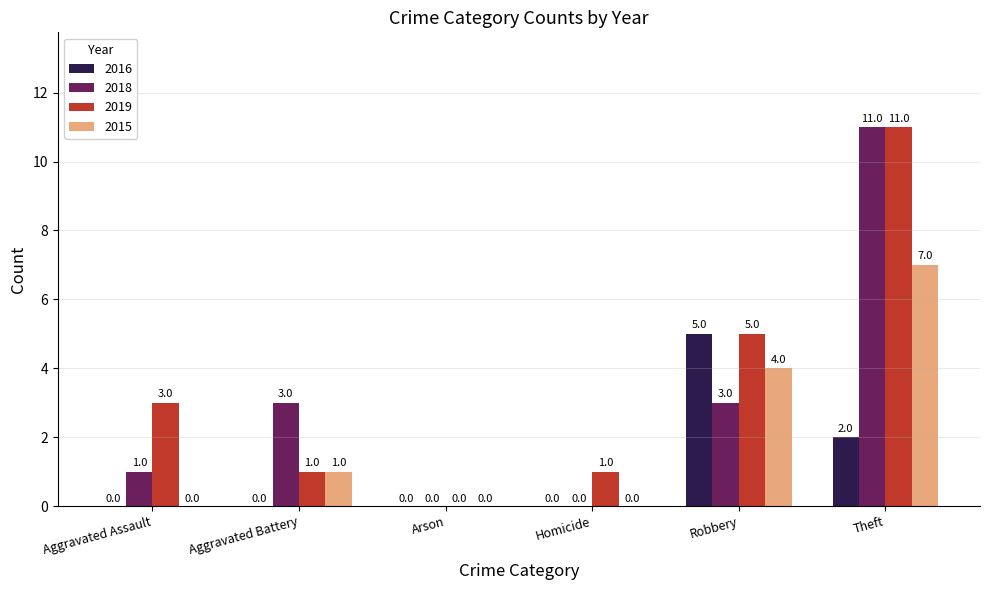

Reading left to right, list all the values displayed in this chart.

2016: Aggravated Assault=0	Aggravated Battery=0	Arson=0	Homicide=0	Robbery=5	Theft=2
2018: Aggravated Assault=1	Aggravated Battery=3	Arson=0	Homicide=0	Robbery=3	Theft=11
2019: Aggravated Assault=3	Aggravated Battery=1	Arson=0	Homicide=1	Robbery=5	Theft=11
2015: Aggravated Assault=0	Aggravated Battery=1	Arson=0	Homicide=0	Robbery=4	Theft=7